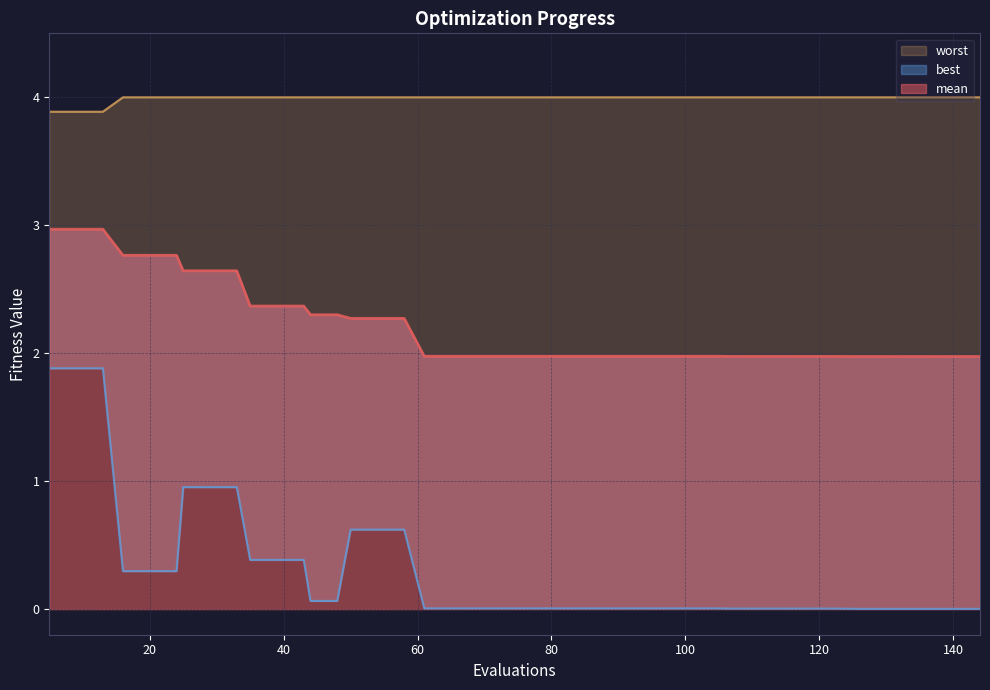

Reading left to right, extract all data points from this chart.

mean: 5=3.0	9=3.0	13=3.0	16=2.8	20=2.8	24=2.8	25=2.6	29=2.6	33=2.6	35=2.4	39=2.4	43=2.4	44=2.3	48=2.3	50=2.3	54=2.3	58=2.3	61=2.0	65=2.0	69=2.0	73=2.0	77=2.0	81=2.0	85=2.0	89=2.0	93=2.0	97=2.0	101=2.0	105=2.0	106=2.0	110=2.0	114=2.0	118=2.0	122=2.0	126=2.0	130=2.0	134=2.0	136=2.0	140=2.0	144=2.0
best: 5=1.9	9=1.9	13=1.9	16=0.3	20=0.3	24=0.3	25=1.0	29=1.0	33=1.0	35=0.4	39=0.4	43=0.4	44=0.1	48=0.1	50=0.6	54=0.6	58=0.6	61=0.0	65=0.0	69=0.0	73=0.0	77=0.0	81=0.0	85=0.0	89=0.0	93=0.0	97=0.0	101=0.0	105=0.0	106=0.0	110=0.0	114=0.0	118=0.0	122=0.0	126=0.0	130=0.0	134=0.0	136=0.0	140=0.0	144=0.0
worst: 5=3.9	9=3.9	13=3.9	16=4.0	20=4.0	24=4.0	25=4.0	29=4.0	33=4.0	35=4.0	39=4.0	43=4.0	44=4.0	48=4.0	50=4.0	54=4.0	58=4.0	61=4.0	65=4.0	69=4.0	73=4.0	77=4.0	81=4.0	85=4.0	89=4.0	93=4.0	97=4.0	101=4.0	105=4.0	106=4.0	110=4.0	114=4.0	118=4.0	122=4.0	126=4.0	130=4.0	134=4.0	136=4.0	140=4.0	144=4.0